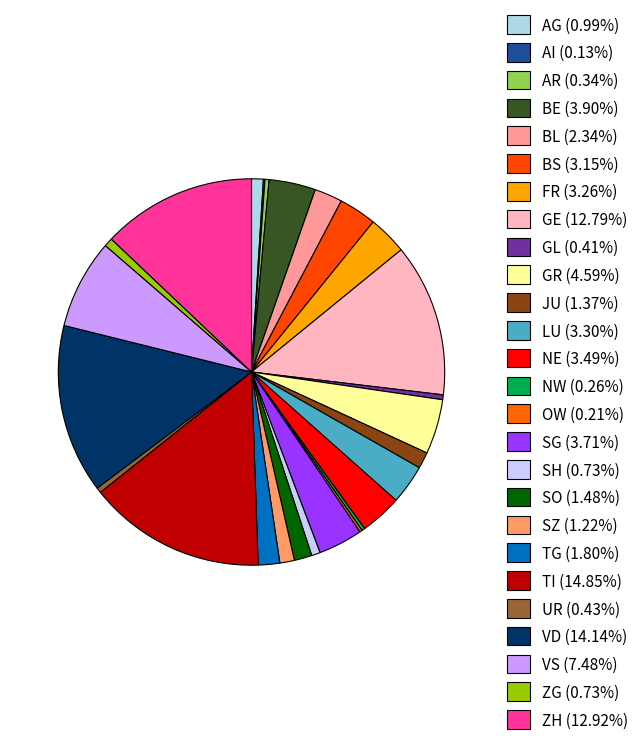

To the nearest percent, what is the difference between the GE and BE slice percentages?

9%